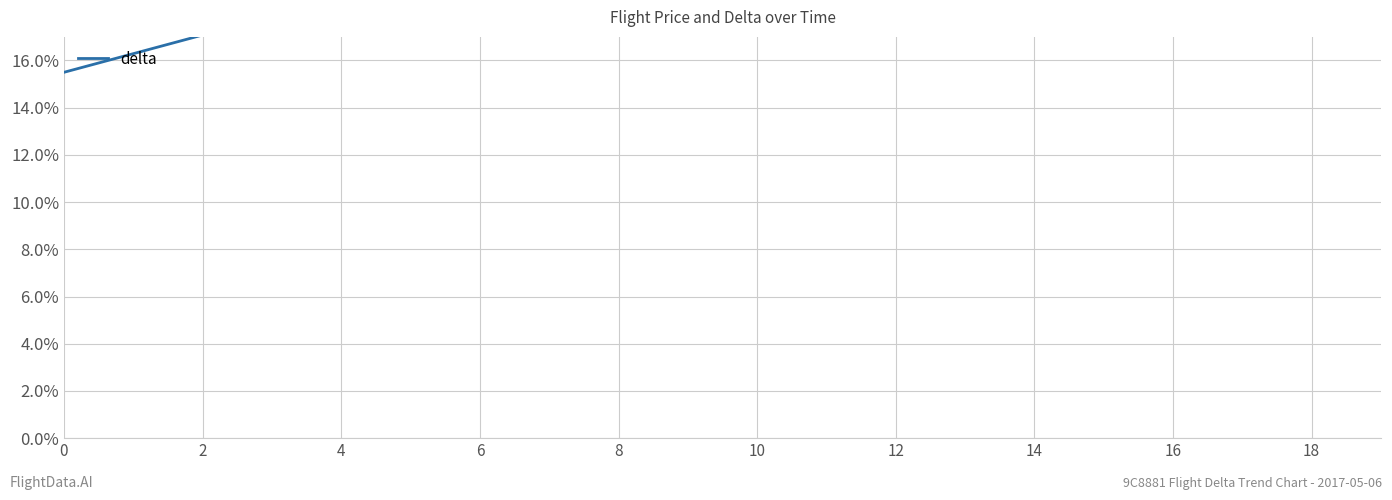

How many distinct data groups are displayed?

1